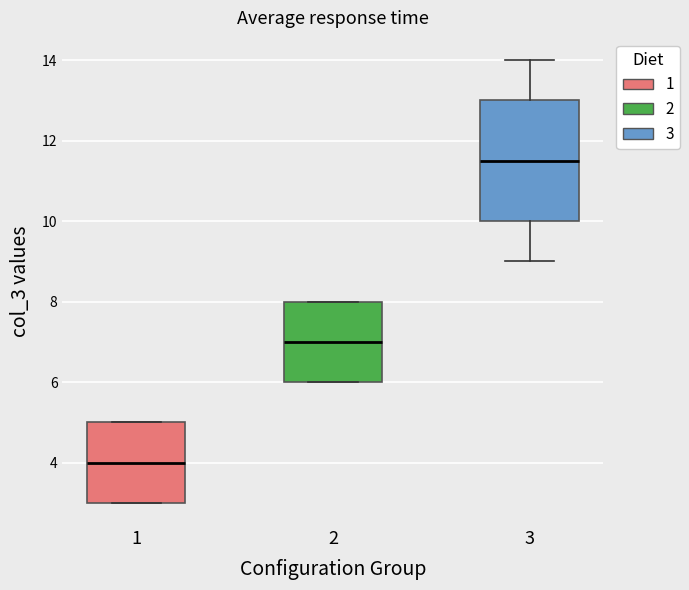

Where is the lower edge of the box at x = 1 on the y-axis? The values are not printed on the chart, so give them approximately, as read against the axis.

3.0